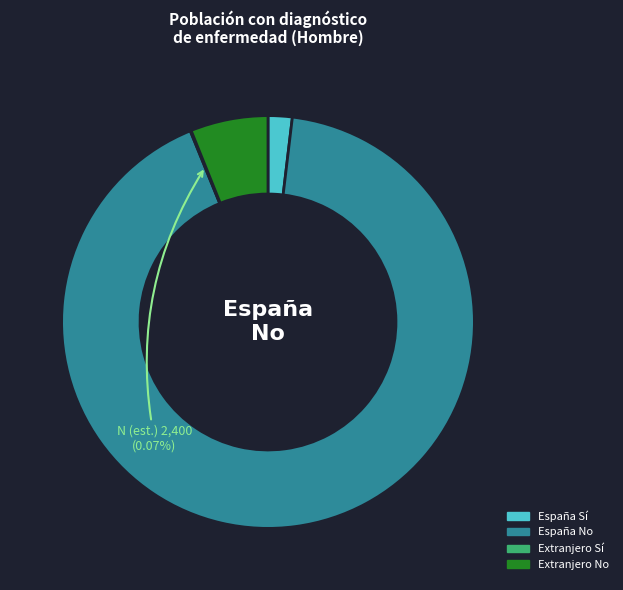

To the nearest percent, what is the average slice percentage?

25%